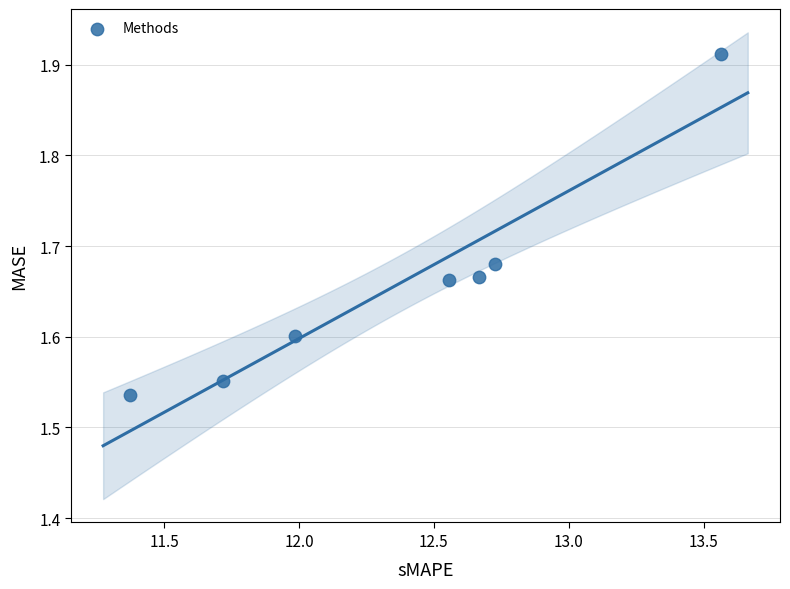

What is the range of Y values (max minus min)?

0.4